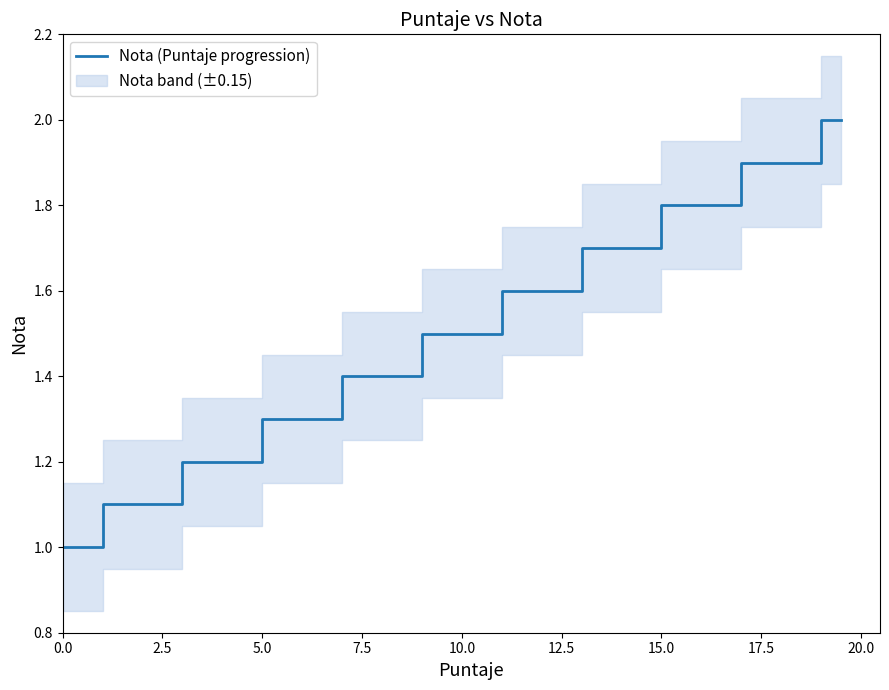

What is the maximum value for Nota (Puntaje progression)?

2.0